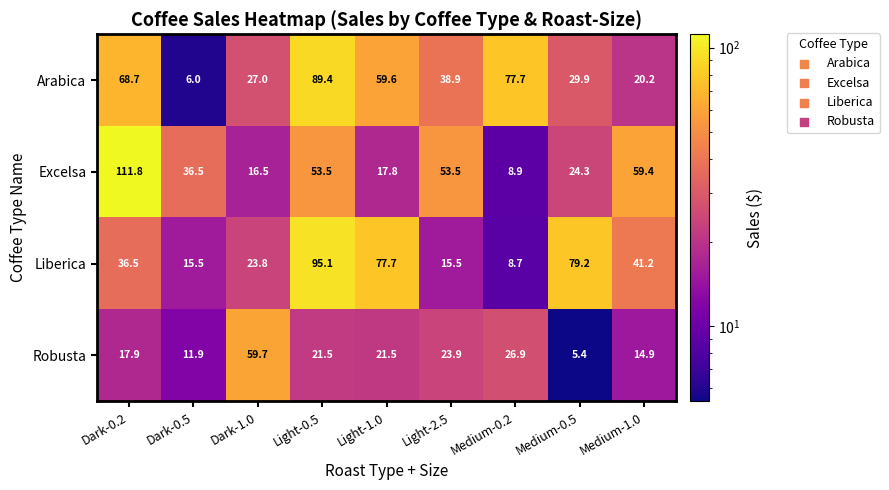

What is the greatest value displayed?

111.8